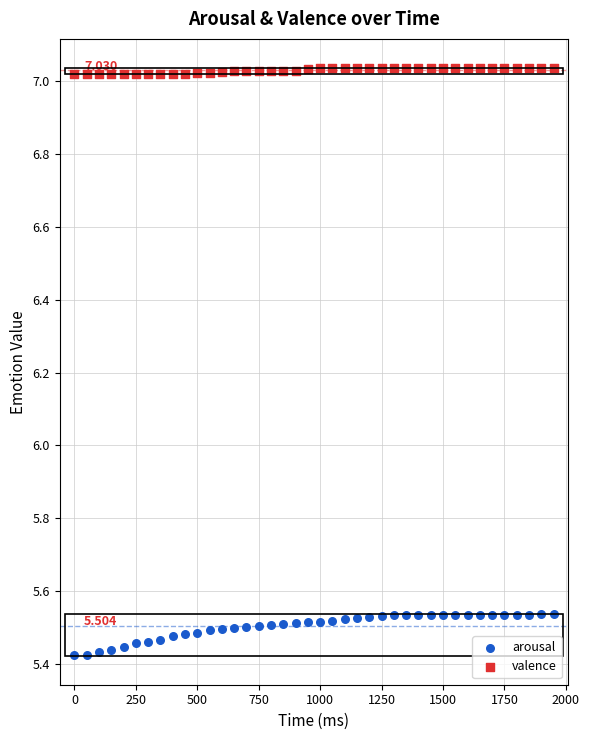

Which series reaches the maximum Y coordinate?

valence